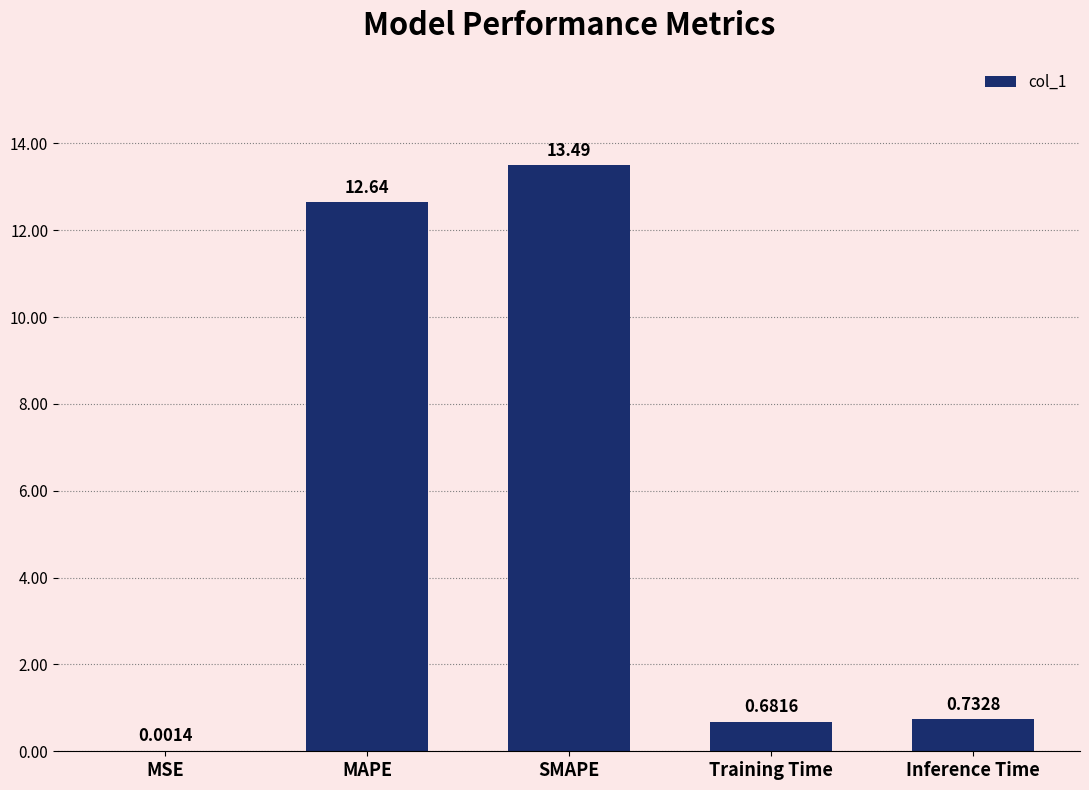

Read the value at SMAPE.

13.5